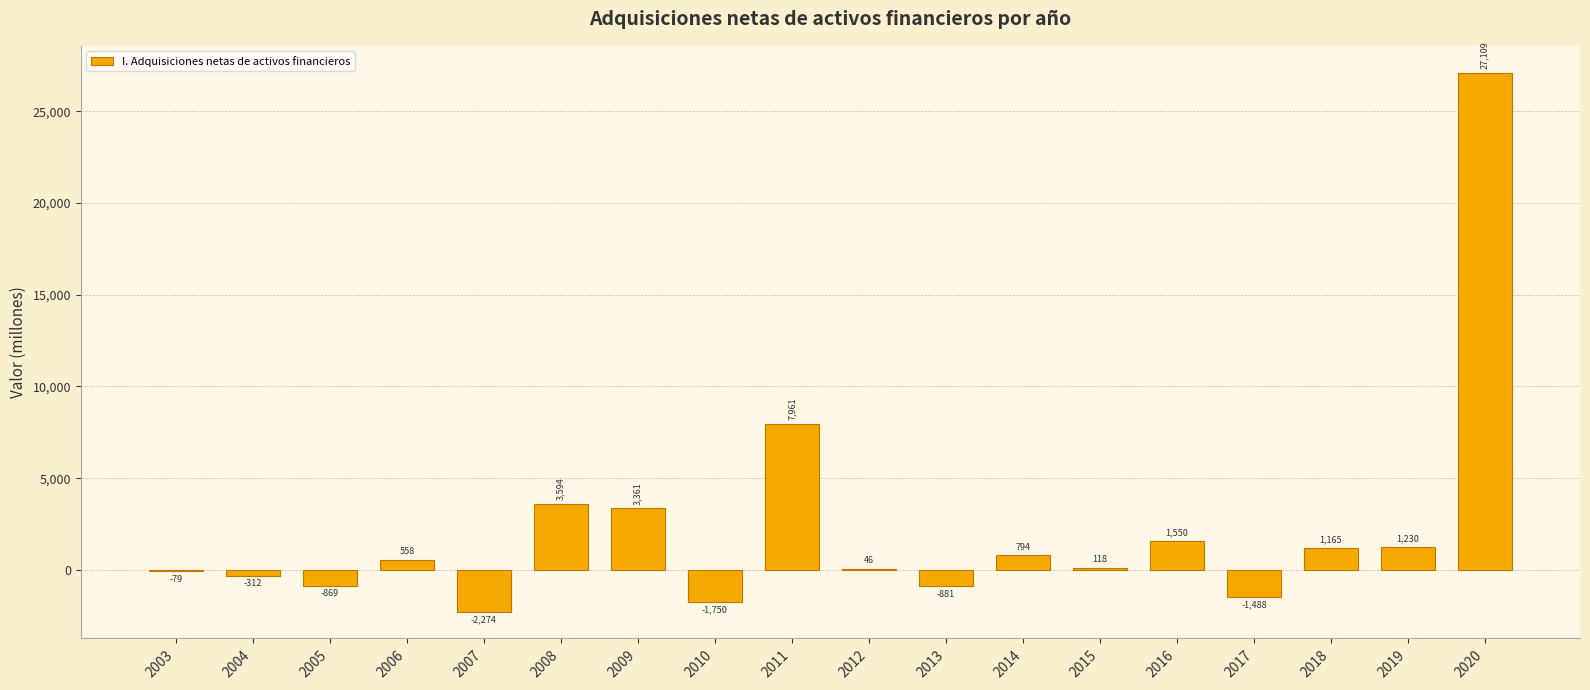

What is the maximum value shown in the chart?

27109